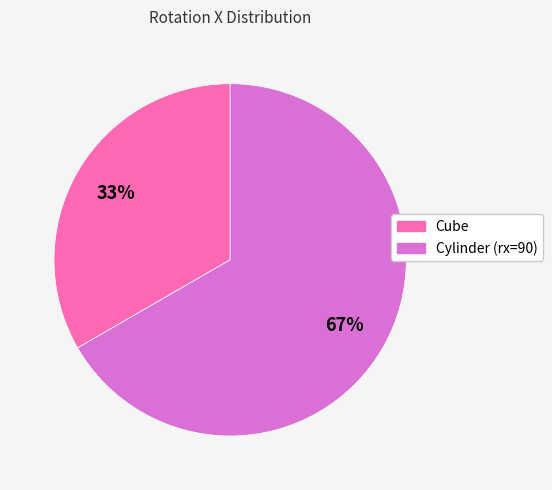

What is the largest slice in the pie chart?

Cylinder (rx=90)